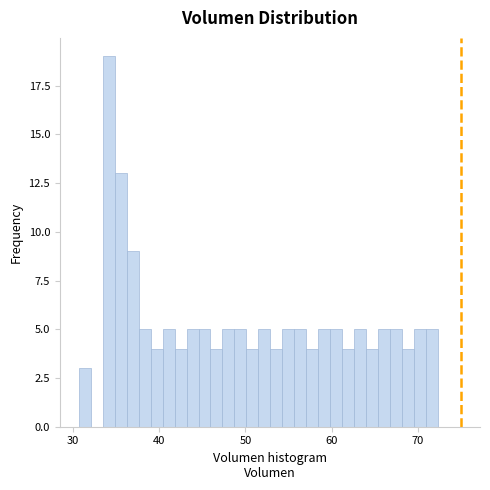

Around what value on the x-axis is the tallest bar? Give the approximate position of its centre, as read against the axis.

34